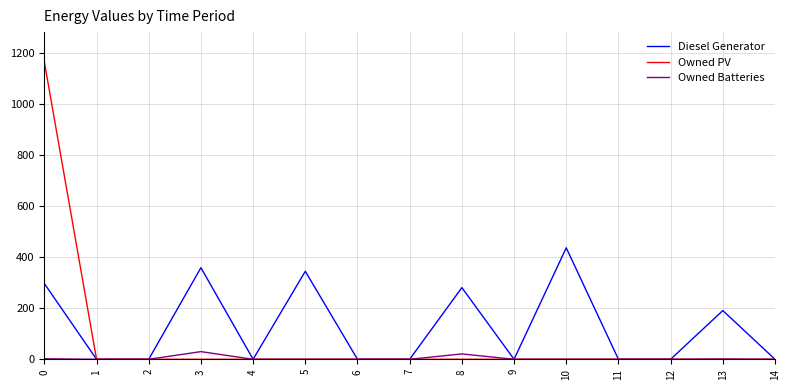

Rank the series by their maximum value, from highest to lowest.

Owned PV, Diesel Generator, Owned Batteries